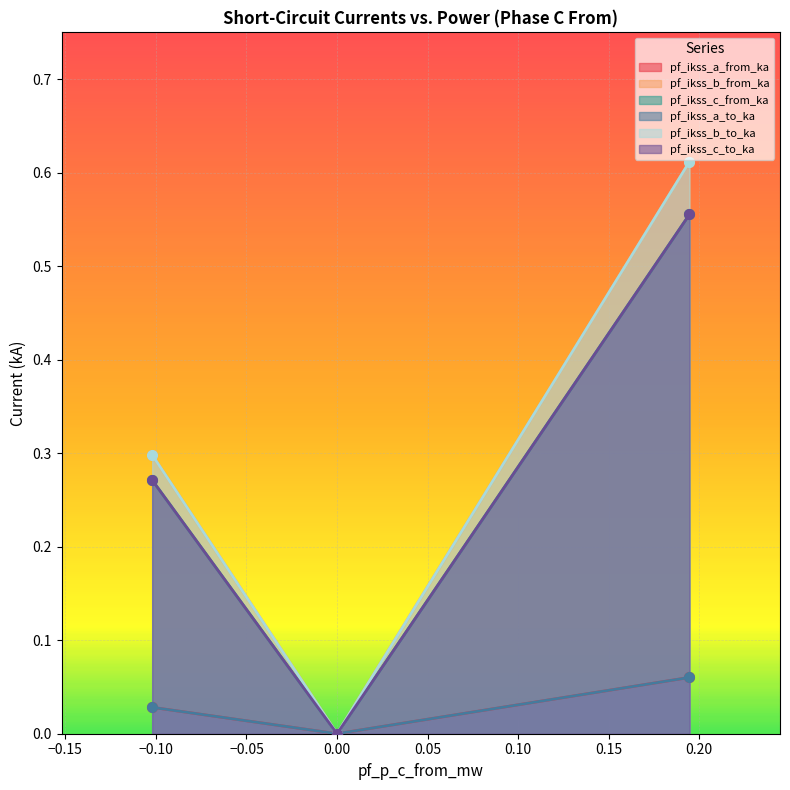

What is the difference between the maximum and minimum values in the pf_ikss_a_to_ka series?

0.1